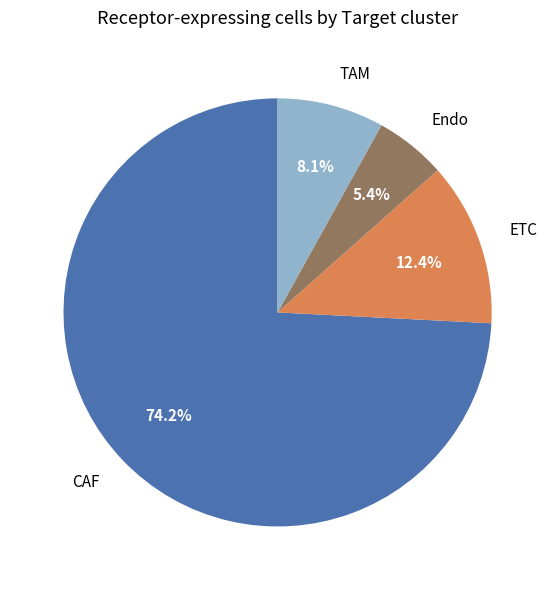

What is the largest slice in the pie chart?

CAF